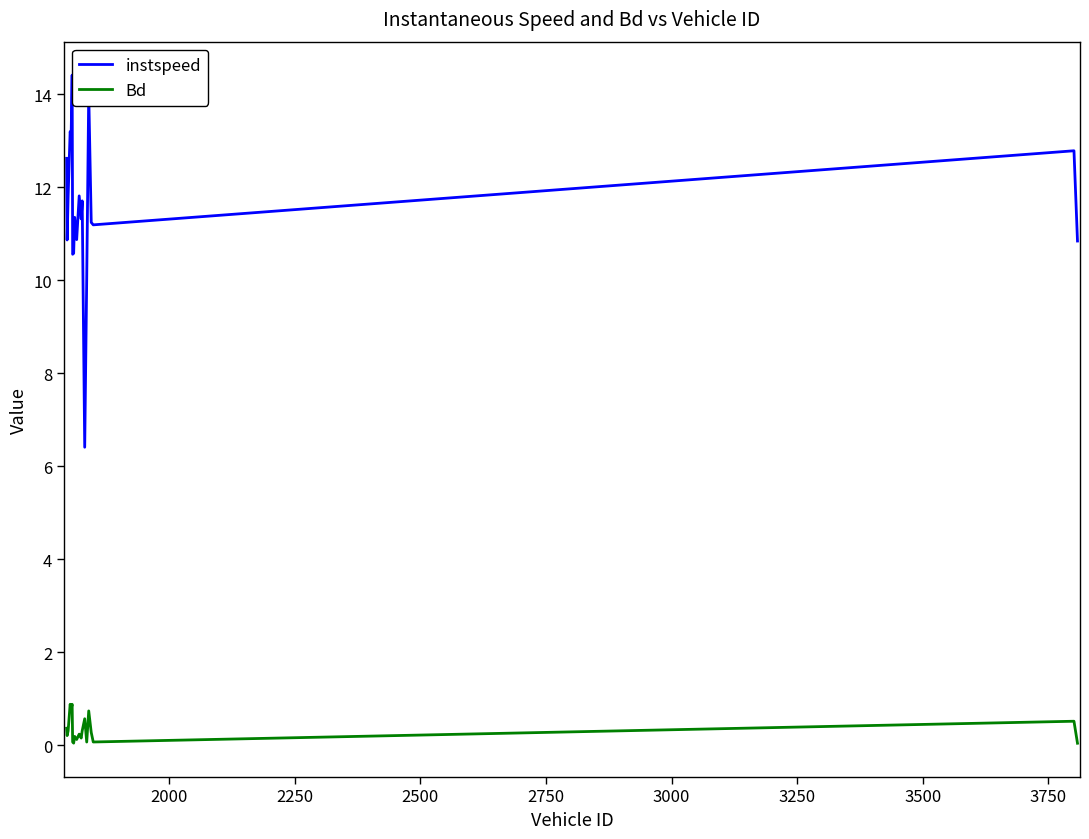

What is the highest value of the Bd series?

0.9